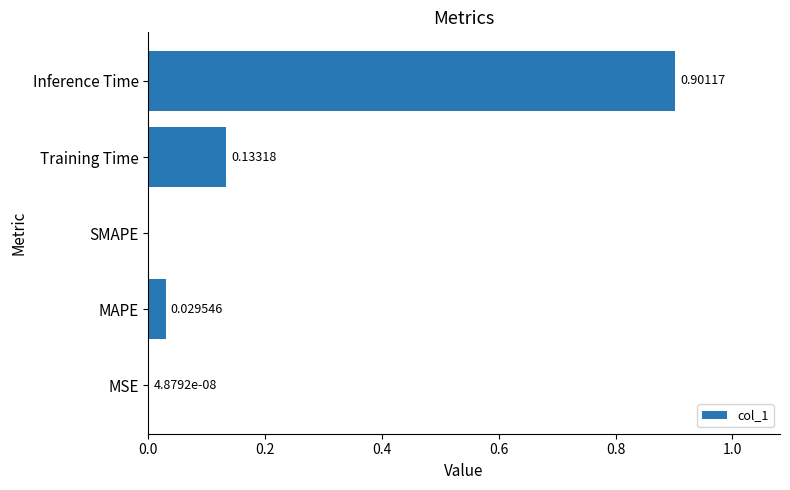

What is the sum of the values at Inference Time and Training Time?

1.0